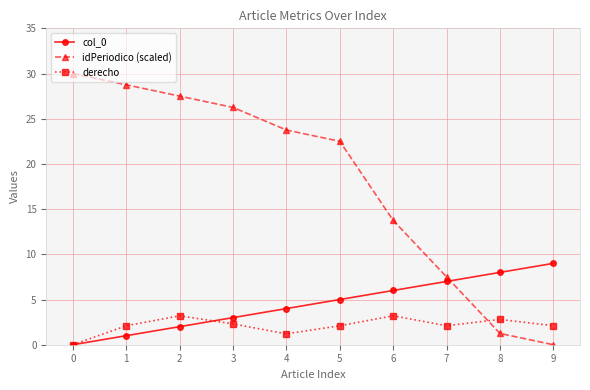

Is it true that idPeriodico (scaled) equals 1.2 at 8?

True